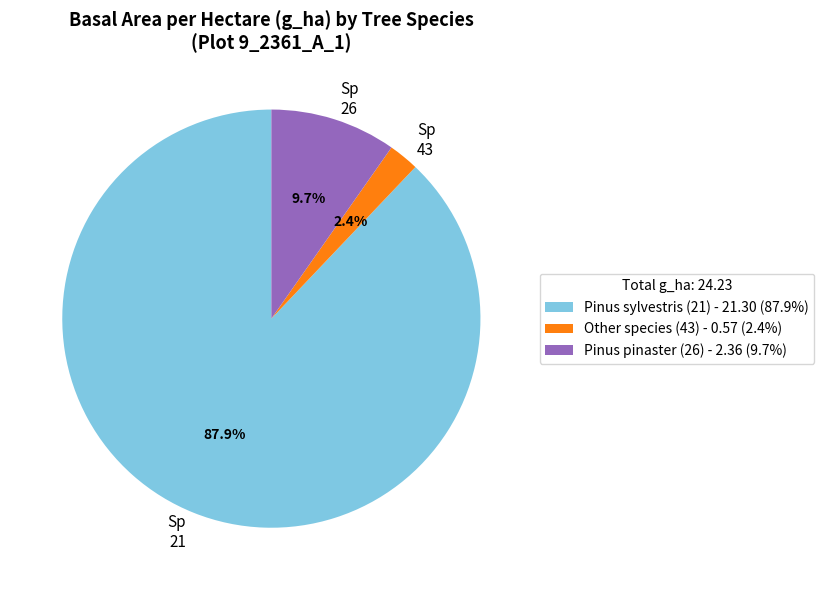

Does any single category account for the majority?

Yes